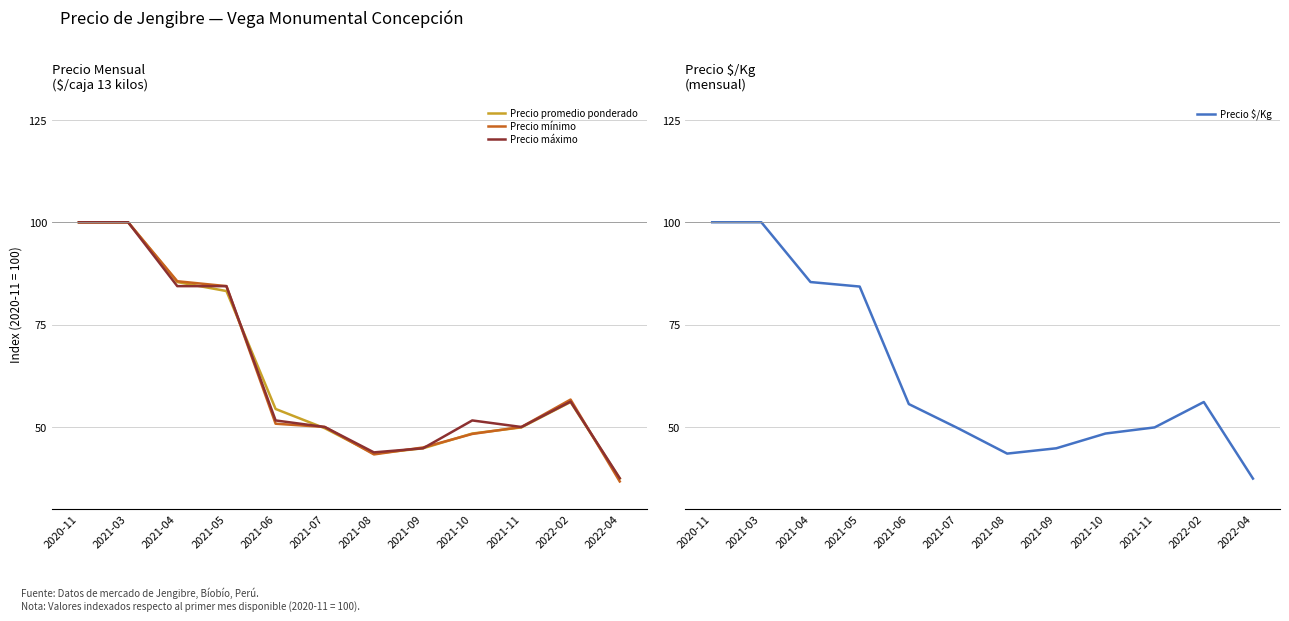

Rank the series by their maximum value, from lowest to highest.

Precio promedio ponderado, Precio mínimo, Precio máximo, Precio $/Kg